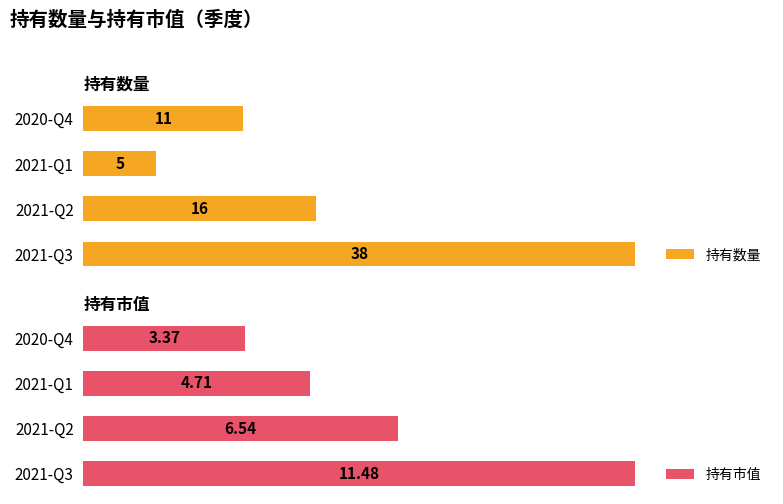

Which category has the lowest value in the 持有数量 series?

2021-Q1